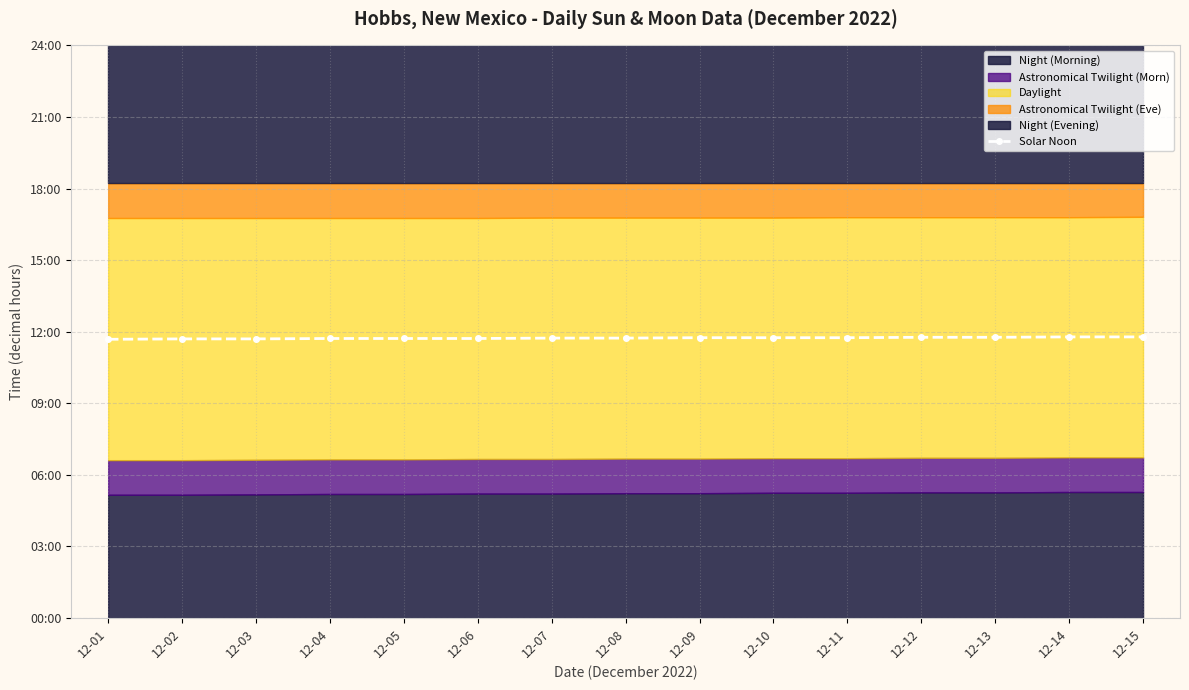

Count the values in the range 11 to 12.

15